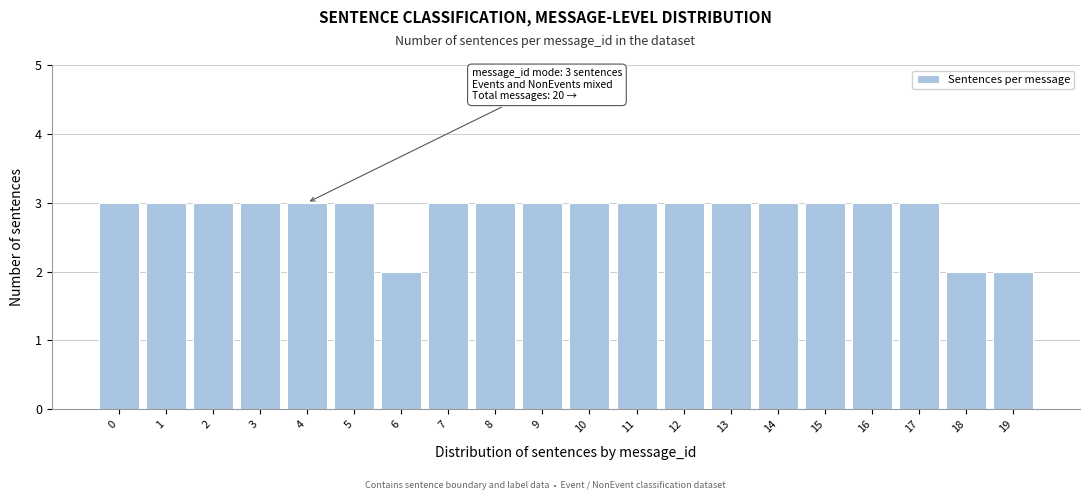

Reading right to left, what are all the values shown in this chart?

19=2	18=2	17=3	16=3	15=3	14=3	13=3	12=3	11=3	10=3	9=3	8=3	7=3	6=2	5=3	4=3	3=3	2=3	1=3	0=3